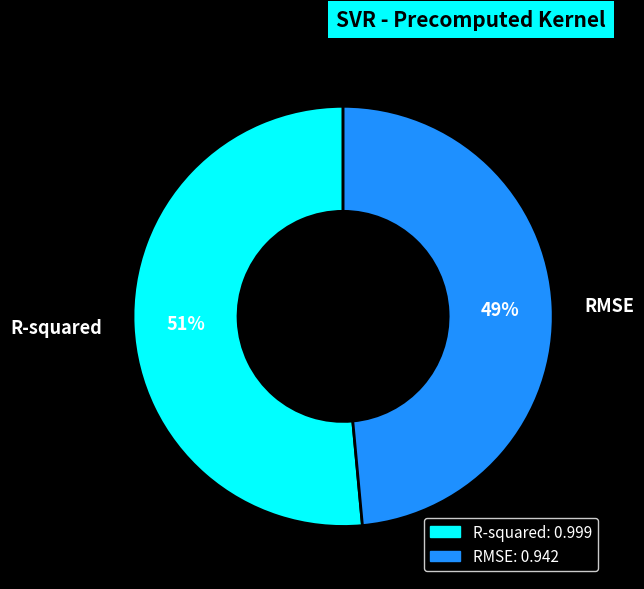

Combined, do R-squared and RMSE account for over 50%?

Yes